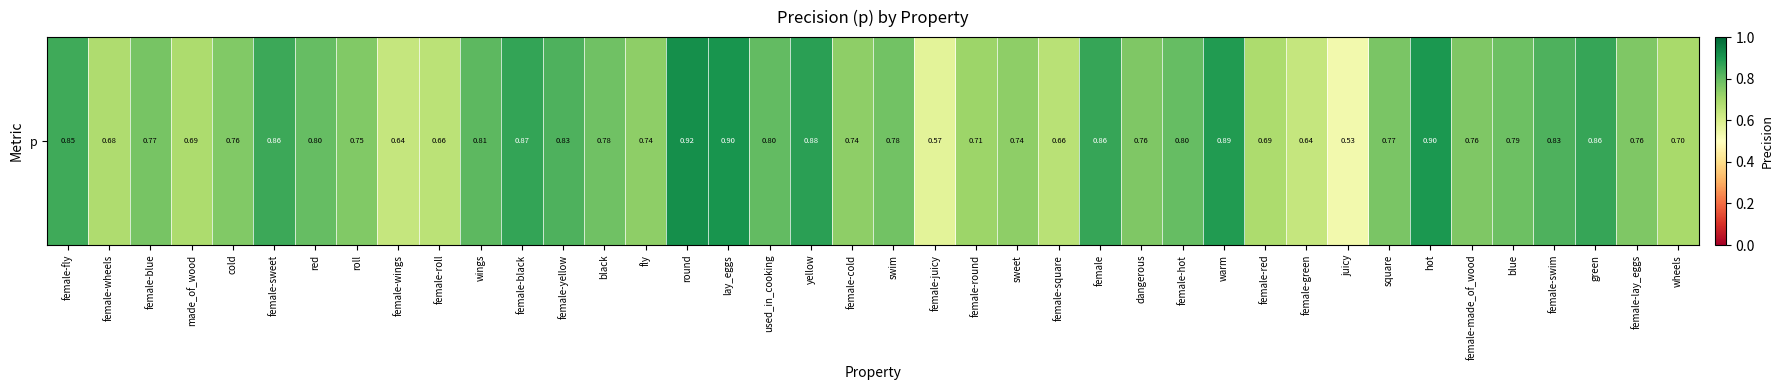

True or false: the data shows 1.2 at blue.

False